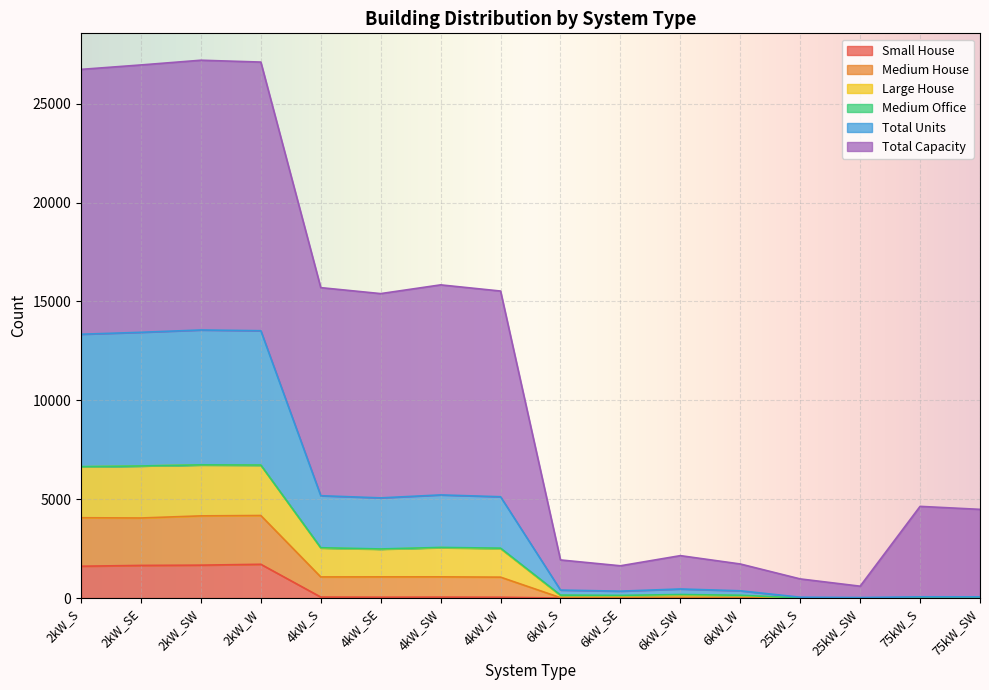

What is the difference between the highest and lowest values at 4kW_SW?

15793